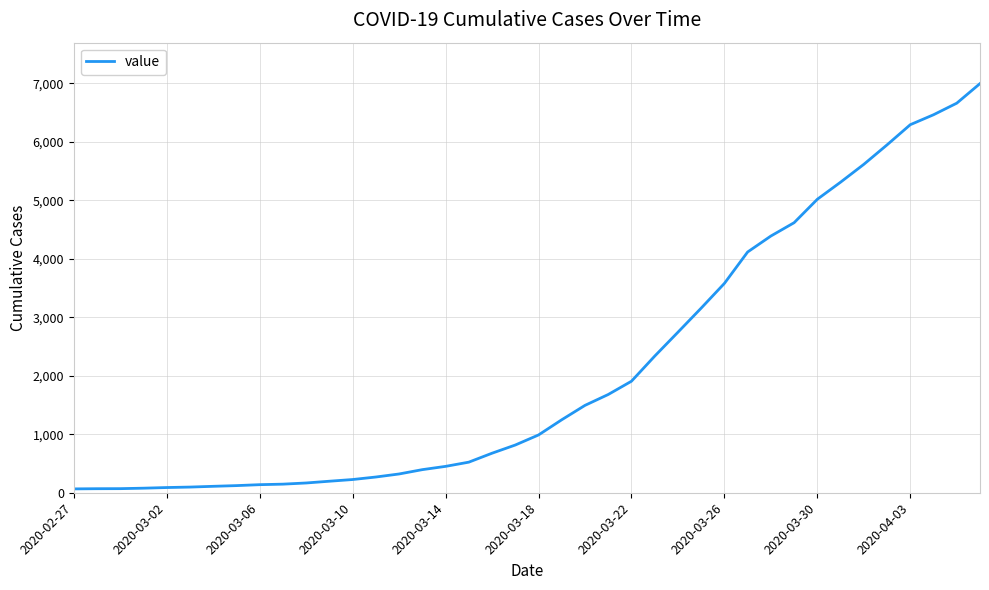

What is the smallest value displayed?

66